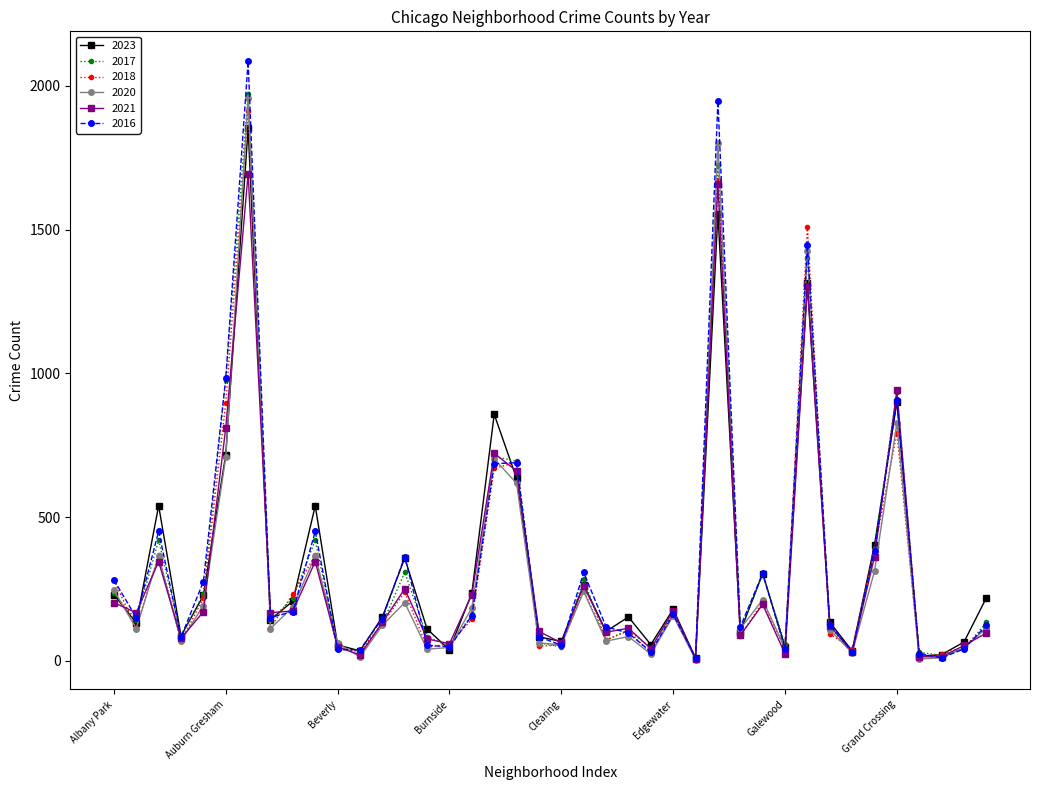

Does the chart display data point markers on the line(s)?

Yes